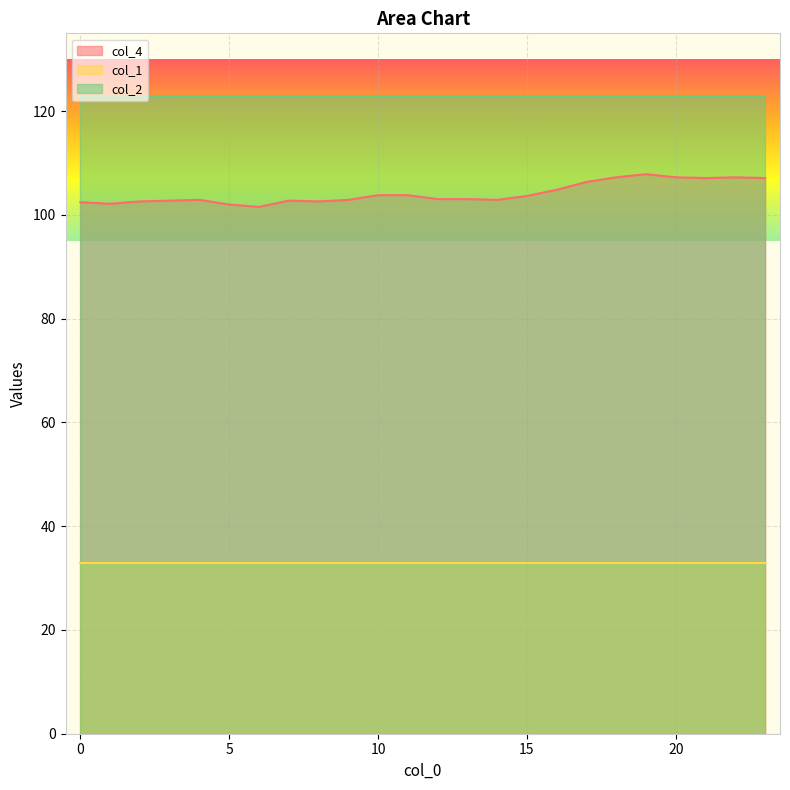

True or false: col_1 and col_4 intersect in this chart.

False